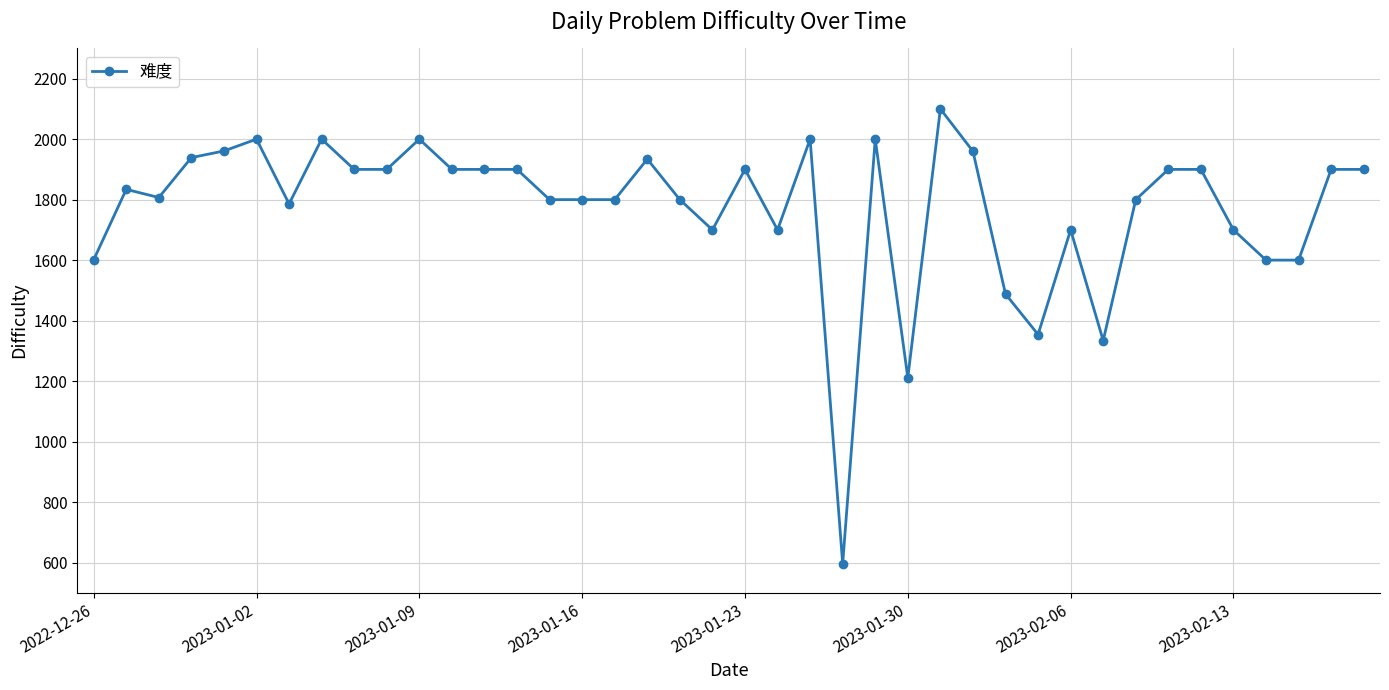

What is the minimum value shown in the chart?

596